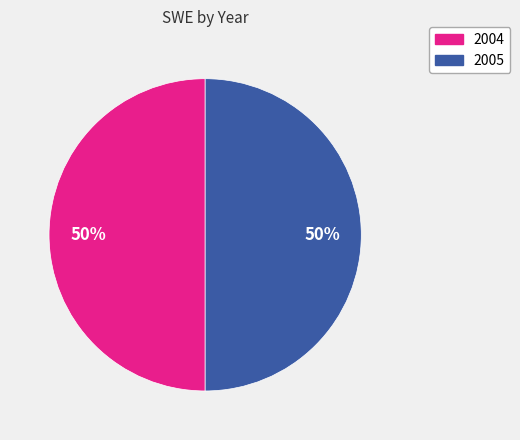

True or false: 2005 accounts for 58% of the total.

False